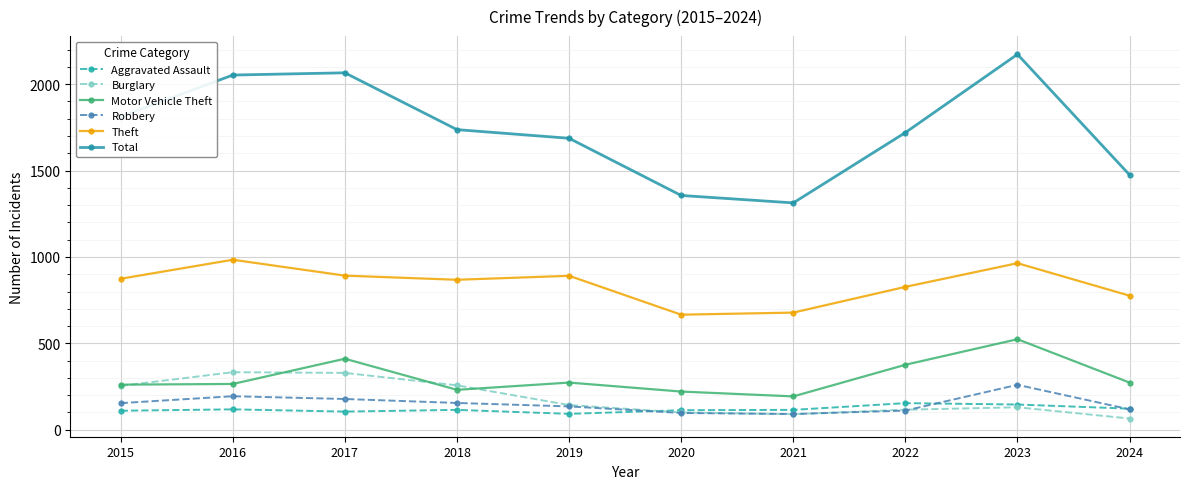

Which label corresponds to the largest value in the chart?

2023